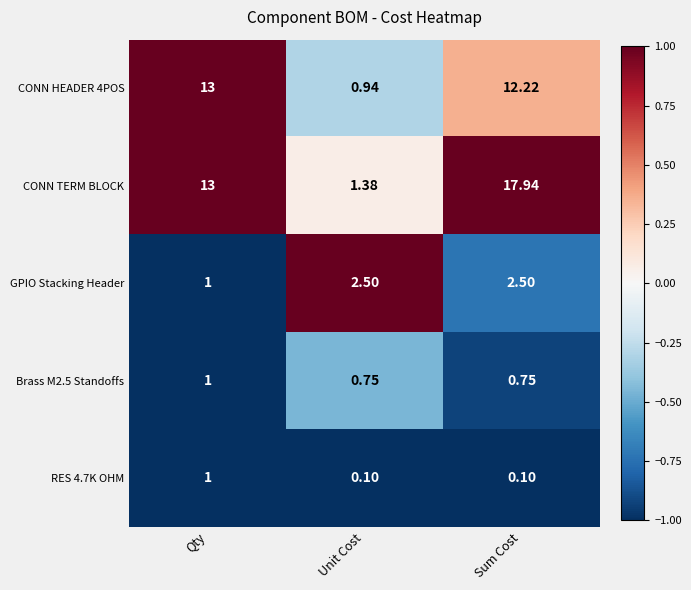

Is the value of GPIO Stacking Header at Unit Cost greater than the value of RES 4.7K OHM at Qty?

Yes